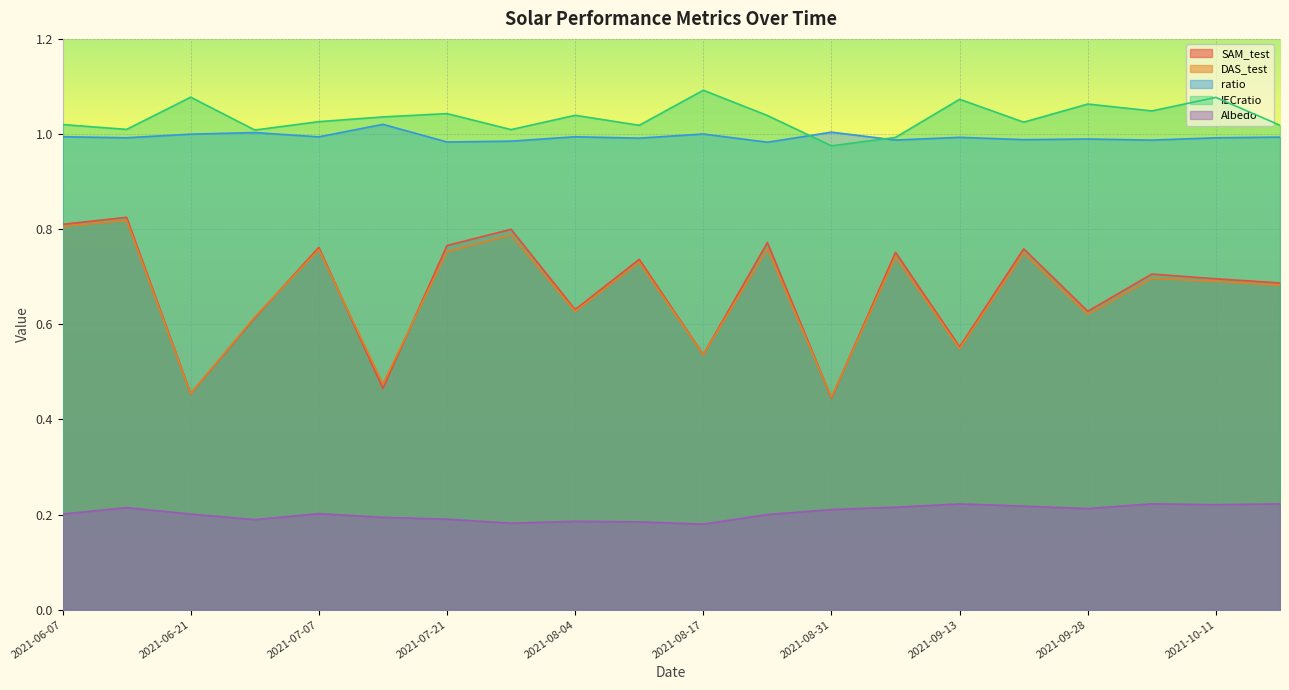

How many interior local peaks does the SAM_test series have?

8